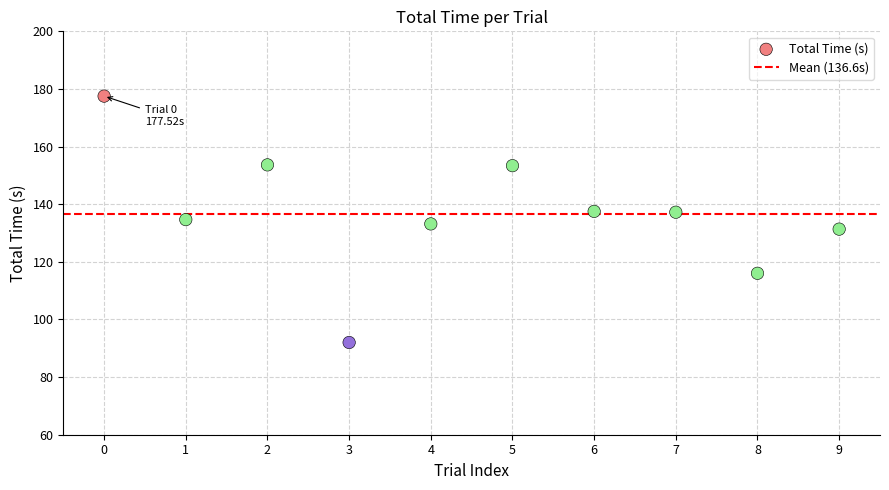

What is the average Y value?

136.6